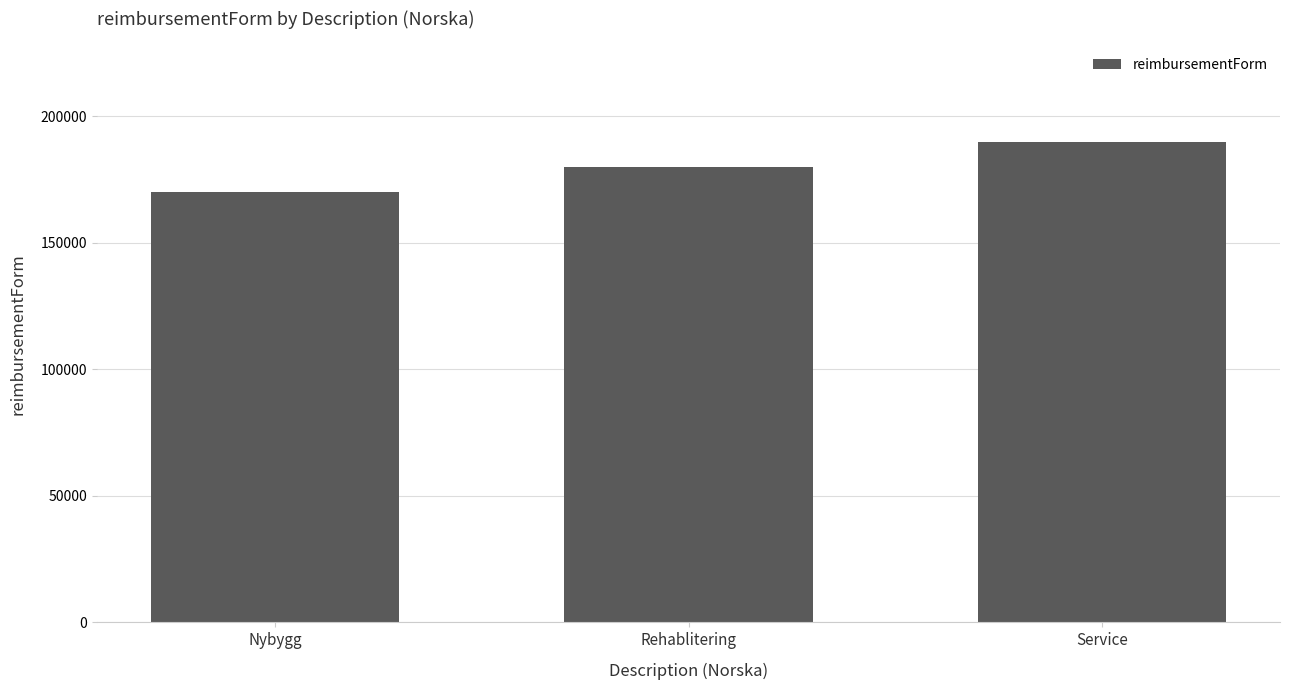

Reading left to right, transcribe all the data shown in this chart.

Nybygg=170000	Rehablitering=180000	Service=190000